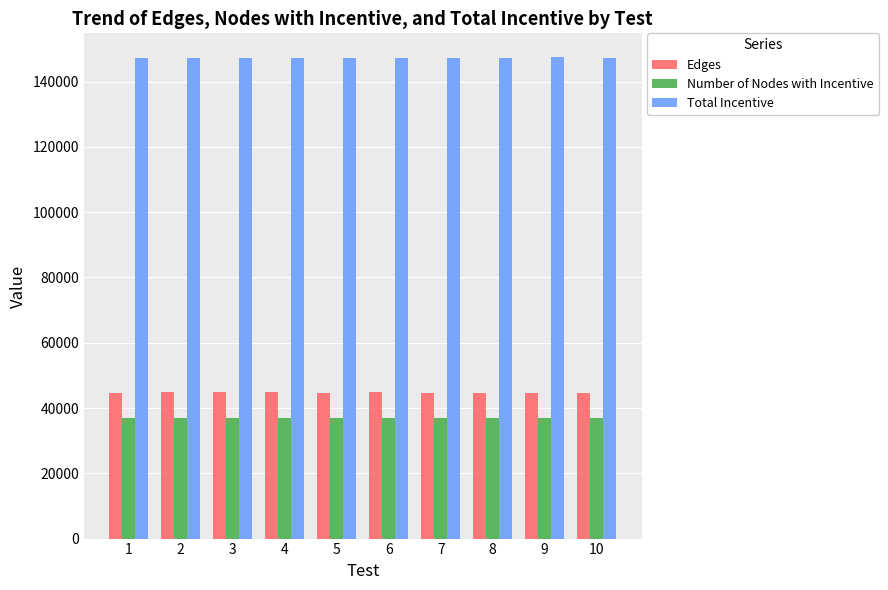

What is the sum of the Edges values at 8 and 5?

89382